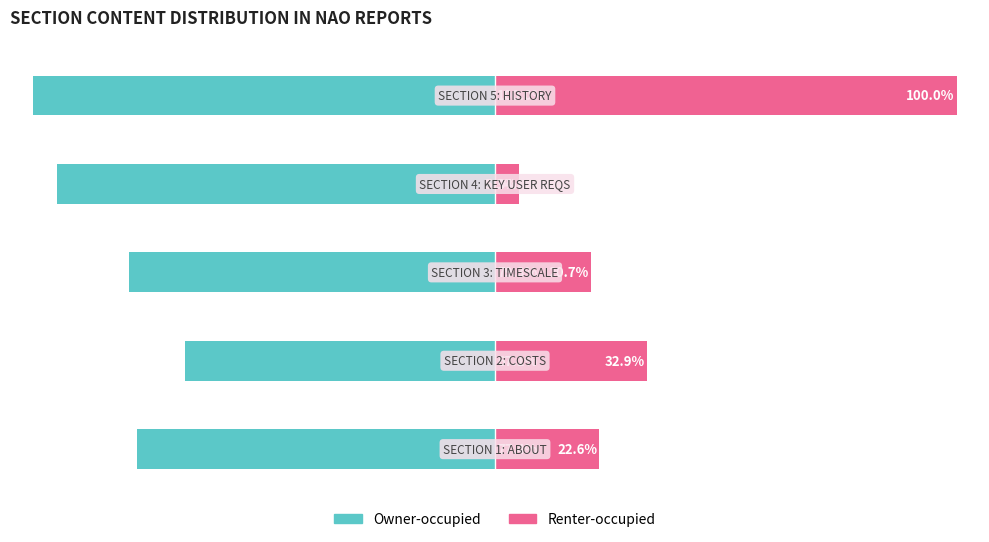

At how many categories does at least one series exceed 28?

2